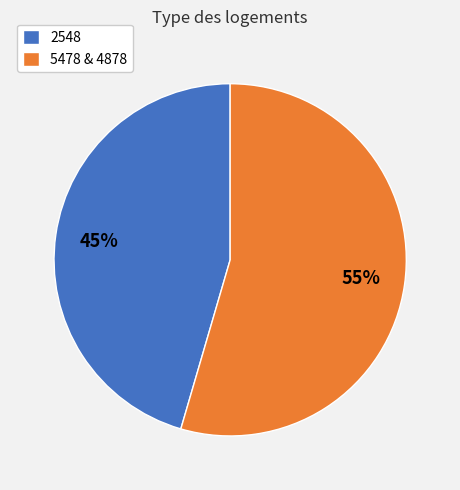

Is there any slice that represents more than half of the pie?

Yes